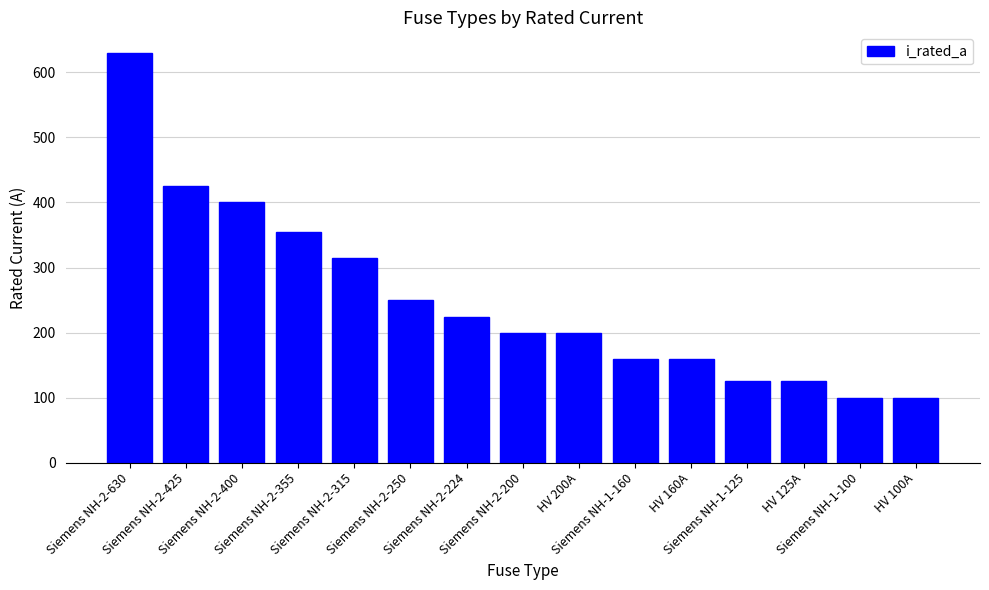

What is the maximum value shown in the chart?

630